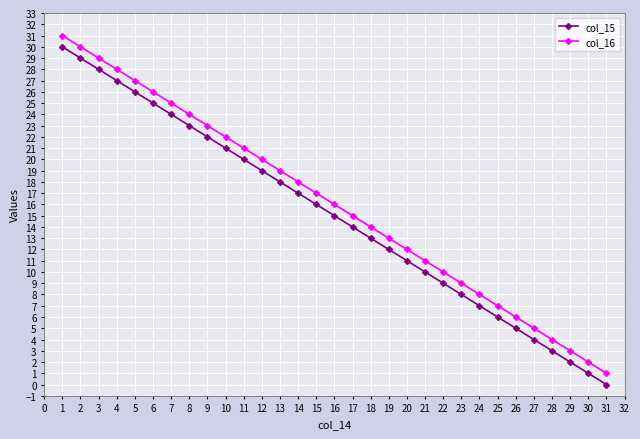

True or false: col_15 has a value of 1 at 27.

False